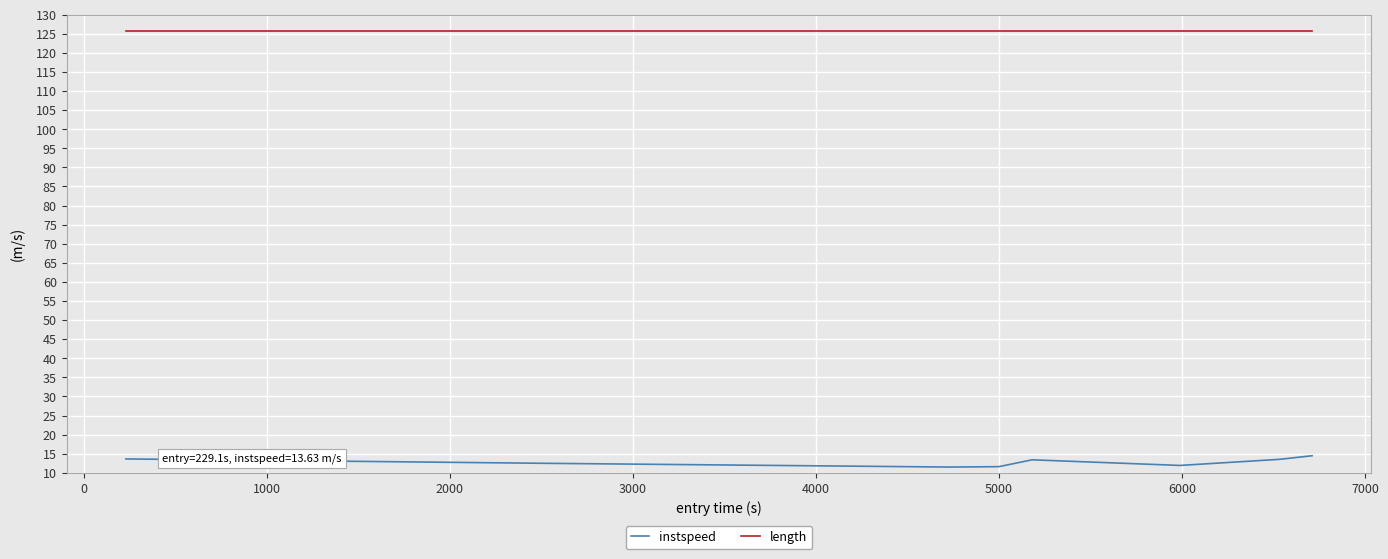

At how many categories does at least one series exceed 125?

8